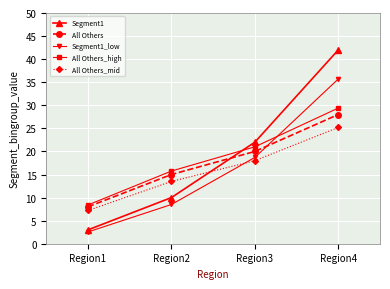

Between Region2 and Region3, which series saw the biggest shift?

Segment1